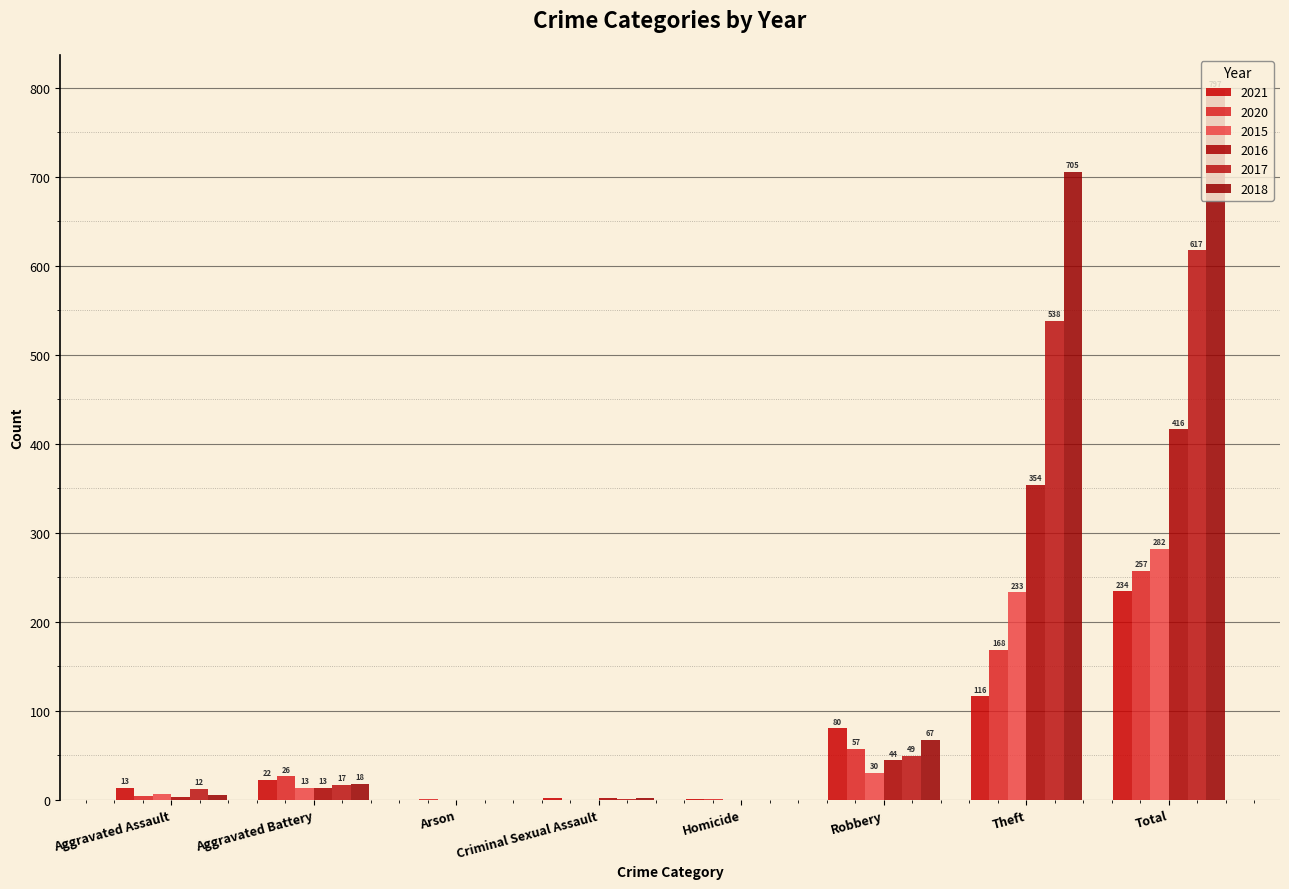

What is the label of the 6th bar from the left?

Robbery